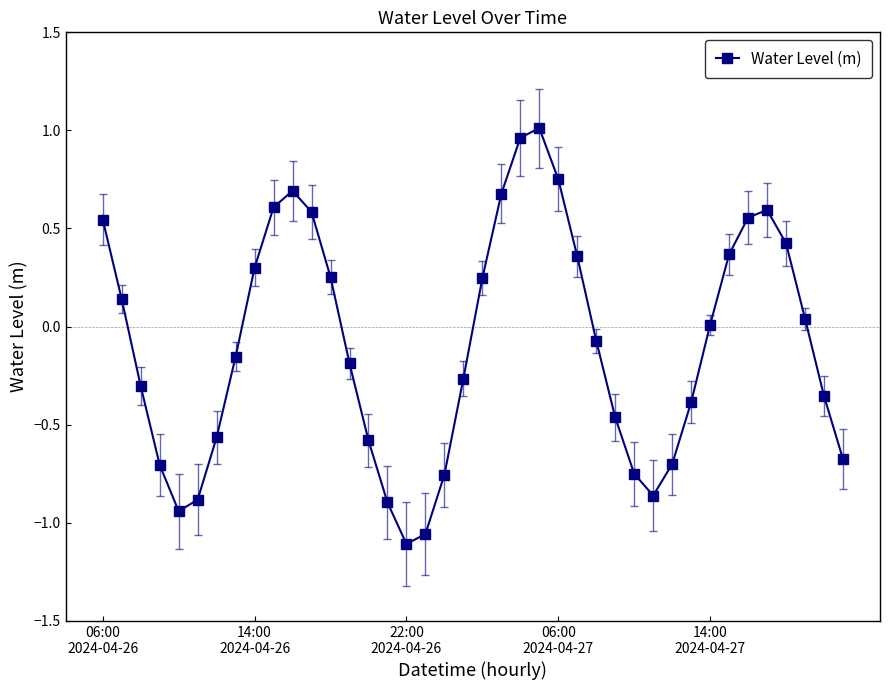

What is the sum of all values?

-3.6